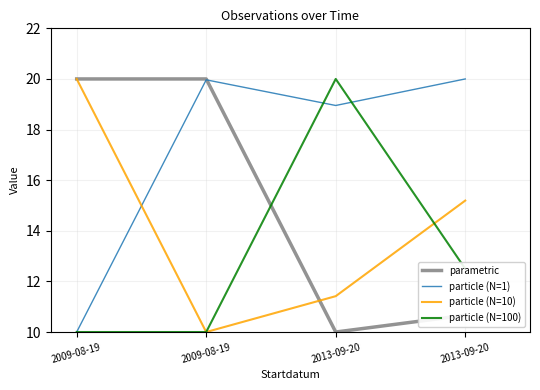

The particle (N=100) series shows 5.6 at 2009-08-19. True or false?

False